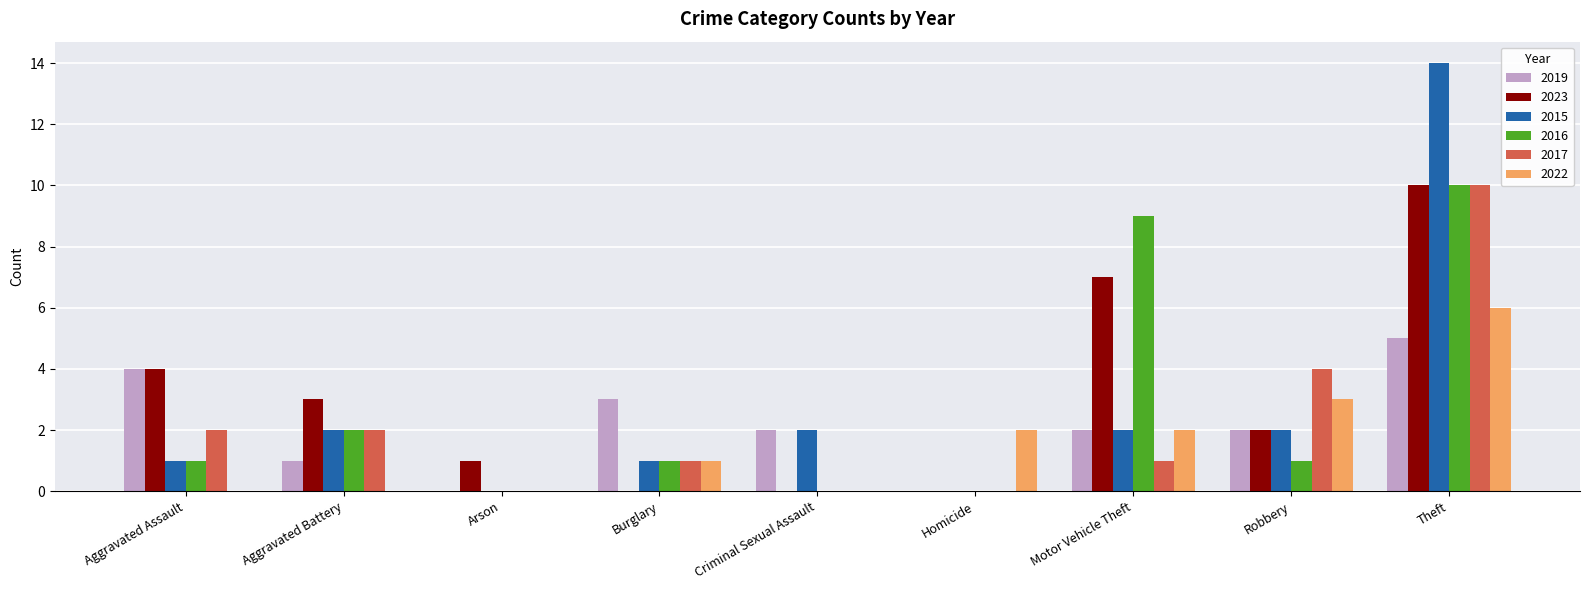

What is the sum of all 2016 values?

24